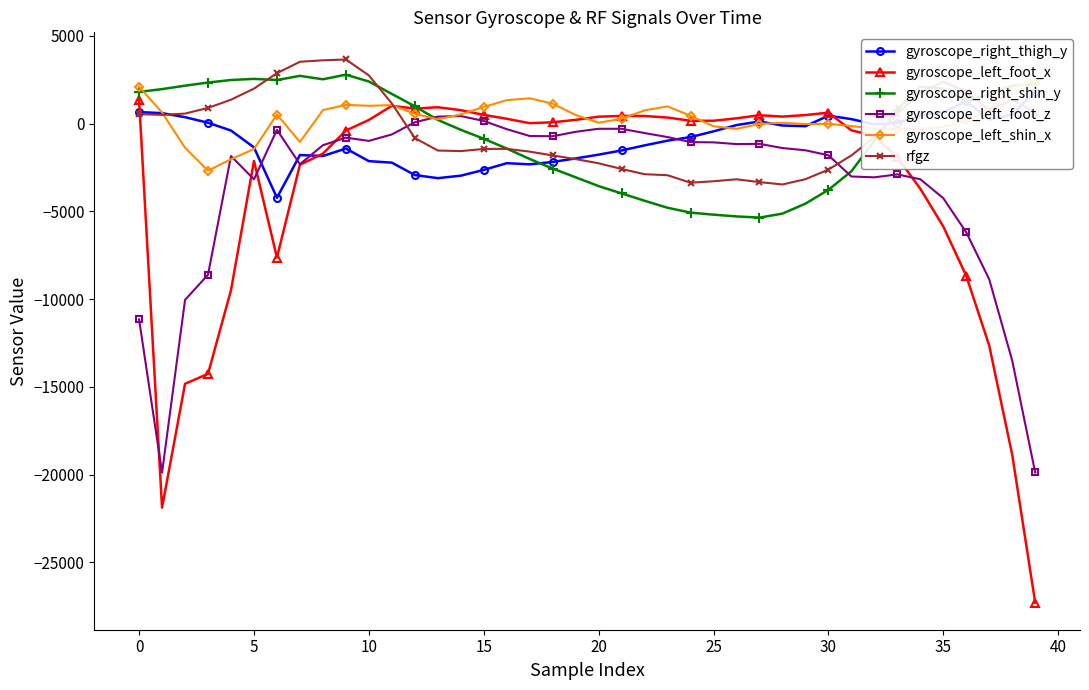

Reading left to right, extract all data points from this chart.

gyroscope_right_thigh_y: 662	603	371	55	-390	-1351	-4223	-1786	-1843	-1416	-2134	-2221	-2926	-3105	-2964	-2634	-2252	-2316	-2181	-1980	-1764	-1526	-1236	-968	-764	-436	-80	128	-104	-143	458	261	-38	48	467	649	1279	227	530	1831
gyroscope_left_foot_x: 1350	-21887	-14829	-14260	-9491	-2123	-7629	-2341	-1708	-393	213	1018	860	939	772	504	280	30	80	219	400	443	439	350	167	167	307	483	404	492	629	-378	-695	-1918	-3707	-5856	-8675	-12652	-18873	-27298
gyroscope_right_shin_y: 1812	1971	2166	2346	2490	2555	2490	2726	2532	2793	2406	1696	992	216	-348	-859	-1416	-2012	-2558	-3055	-3558	-3976	-4393	-4793	-5069	-5186	-5286	-5353	-5126	-4559	-3772	-2714	-971	796	2110	1997	1283	1678	2177	2248
gyroscope_left_foot_z: -11156	-19890	-10048	-8607	-1845	-3173	-348	-2310	-1227	-795	-980	-613	80	402	436	156	-311	-701	-716	-462	-290	-290	-534	-762	-1050	-1064	-1162	-1149	-1389	-1516	-1799	-3009	-3057	-2890	-3165	-4246	-6194	-8871	-13505	-19883
gyroscope_left_shin_x: 2108	638	-1370	-2675	-2027	-1445	524	-1044	776	1073	1020	1059	566	248	528	951	1342	1447	1140	499	54	285	759	987	452	-148	-295	-17	52	-23	-8	-135	-277	-305	-289	-184	191	825	2070	2408
rfgz: 546	502	576	899	1369	1999	2882	3530	3614	3660	2753	1153	-815	-1530	-1562	-1440	-1434	-1592	-1810	-2018	-2256	-2582	-2879	-2938	-3365	-3281	-3170	-3330	-3464	-3164	-2617	-1810	-769	564	1759	2392	1832	770	1363	635